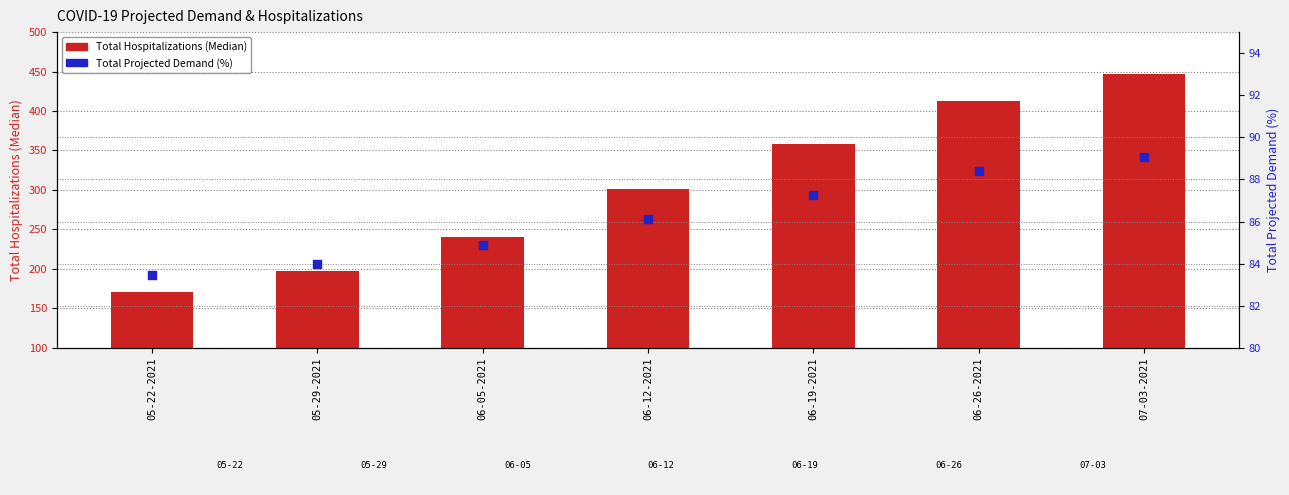

Which series has the largest total across all categories?

Total Hospitalizations (Median)